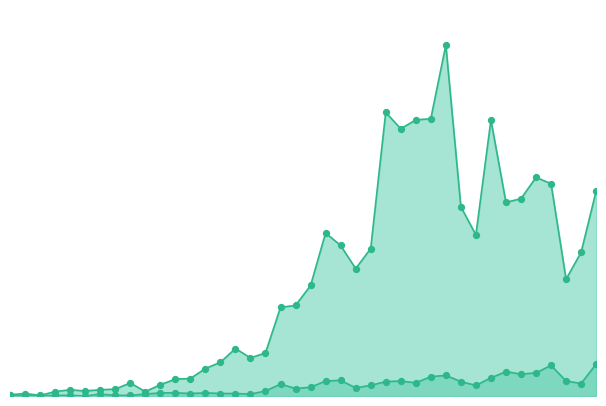

At which category is the sum across all series the highest?

2020-03-27